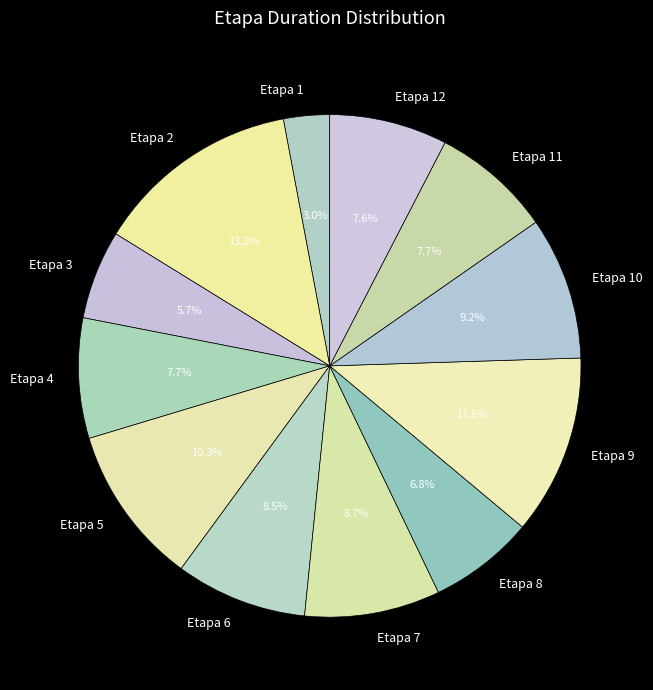

Between Etapa 6 and Etapa 1, which is larger?

Etapa 6